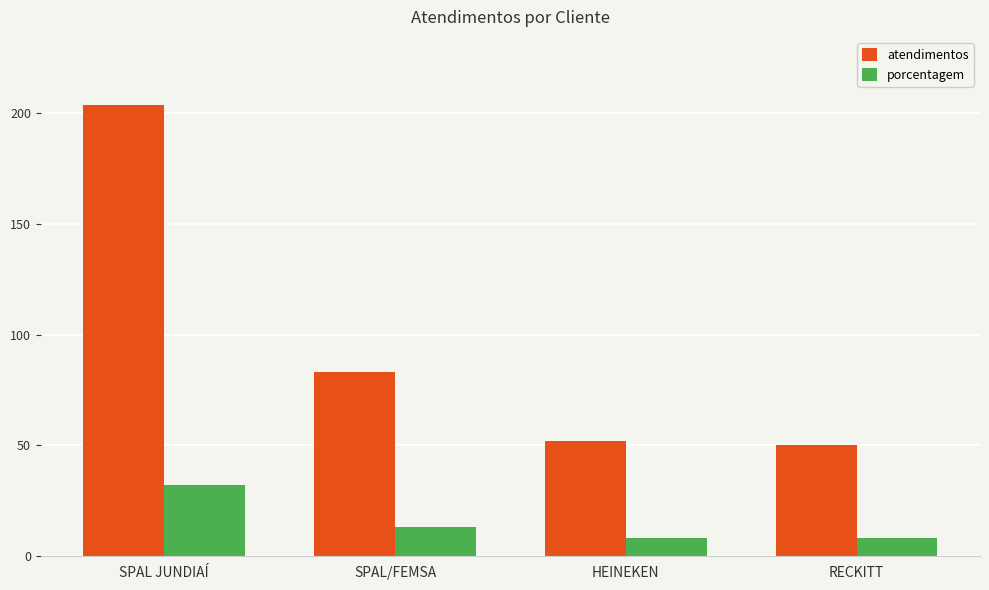

How many porcentagem values are between 8 and 32?

4